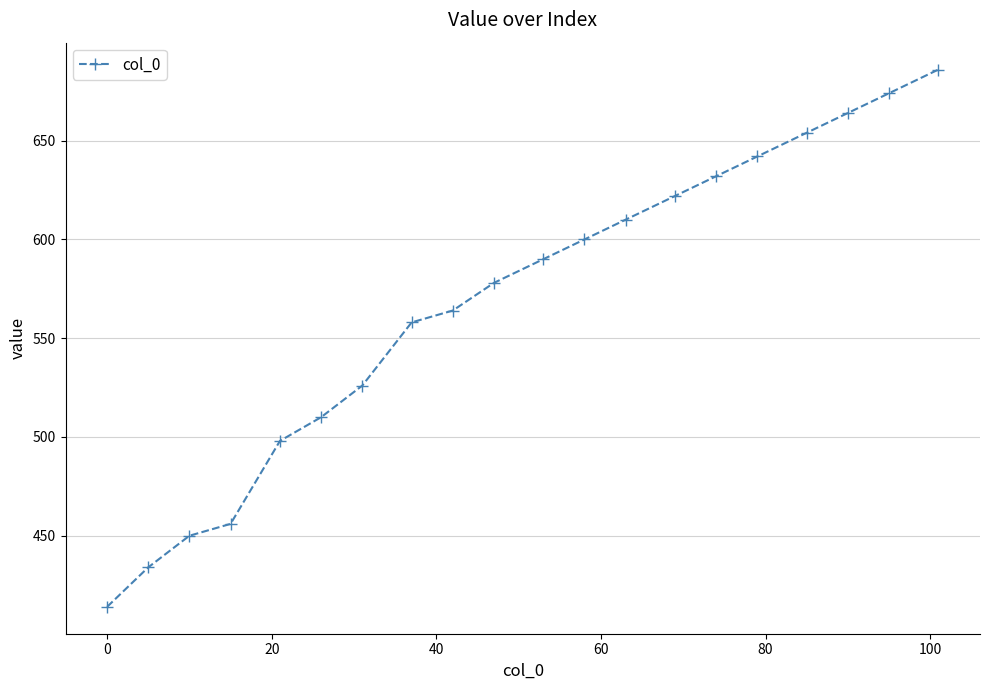

How many values are below 590?

10